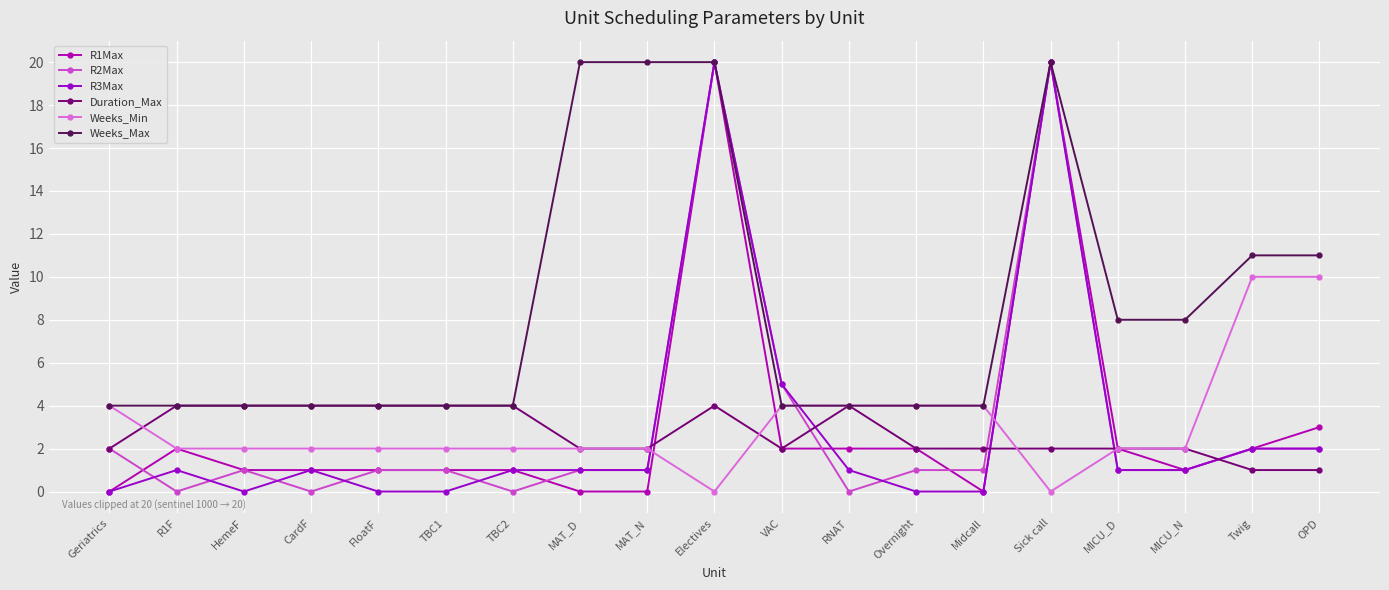

How many data points does each series have?

19